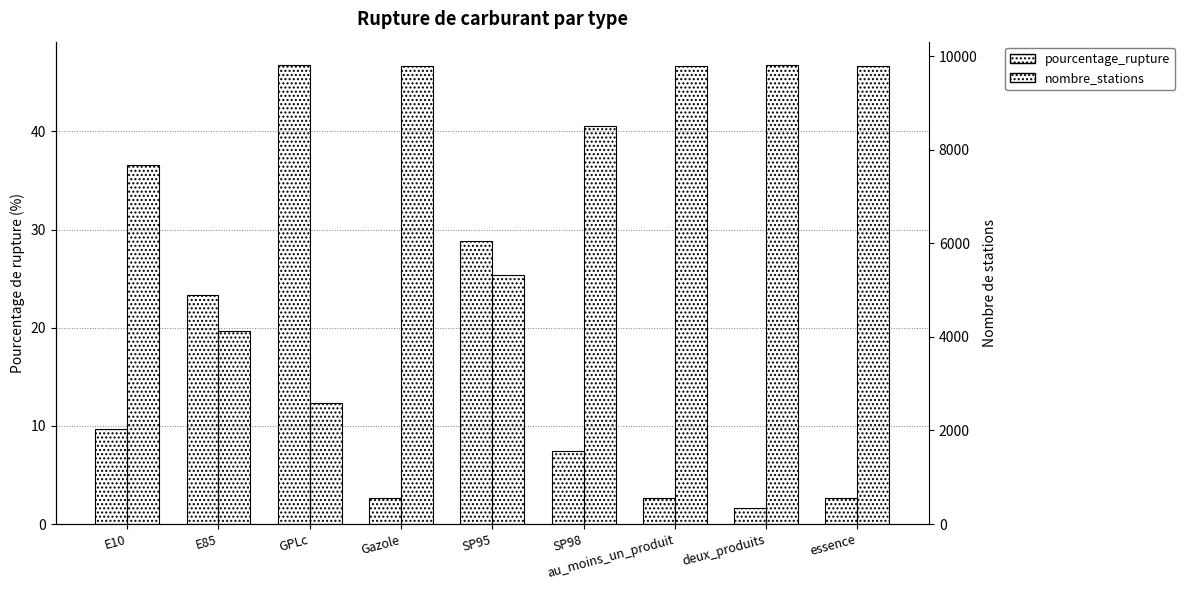

Which series has the largest total across all categories?

nombre_stations